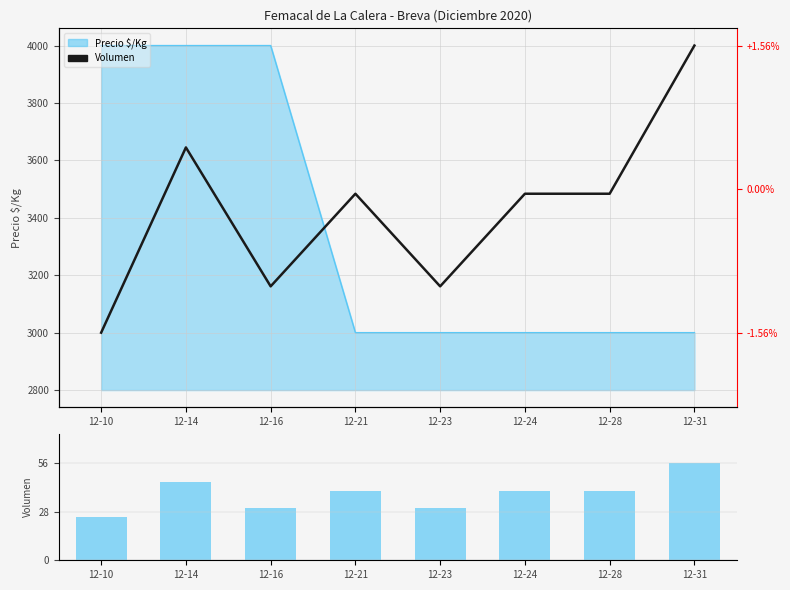

Between 12-21 and 12-31, which series saw the biggest shift?

Volumen (scaled)